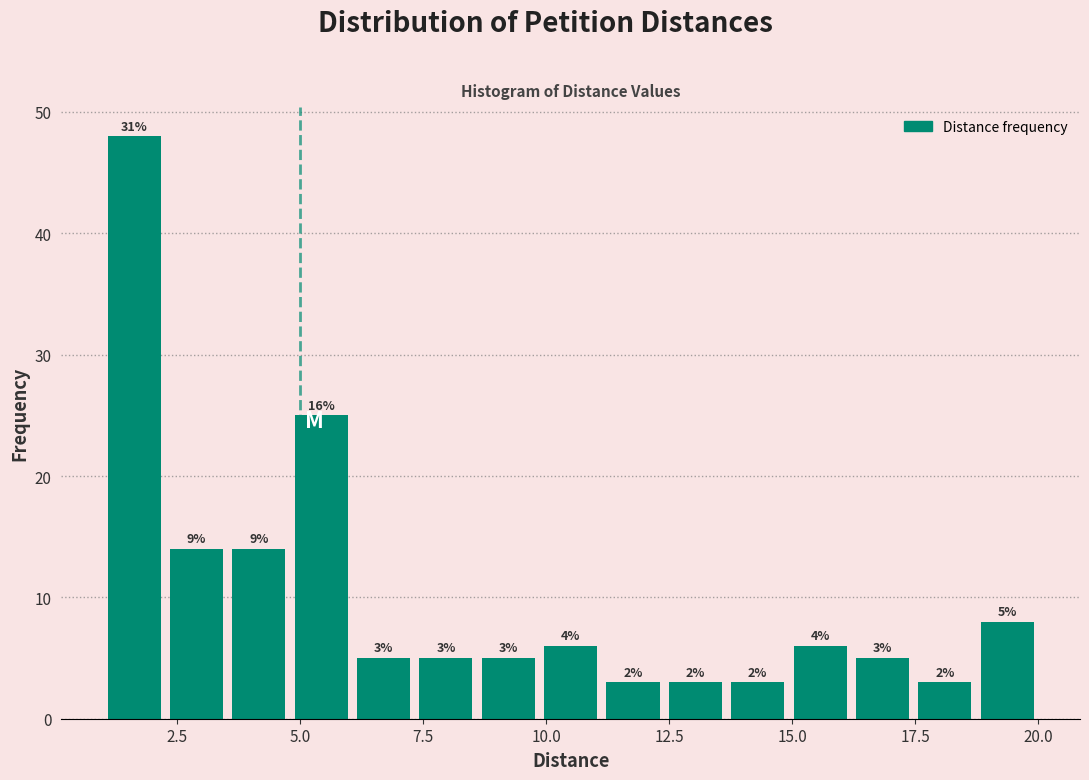

Around what value on the x-axis is the tallest bar? Give the approximate position of its centre, as read against the axis.

1.5